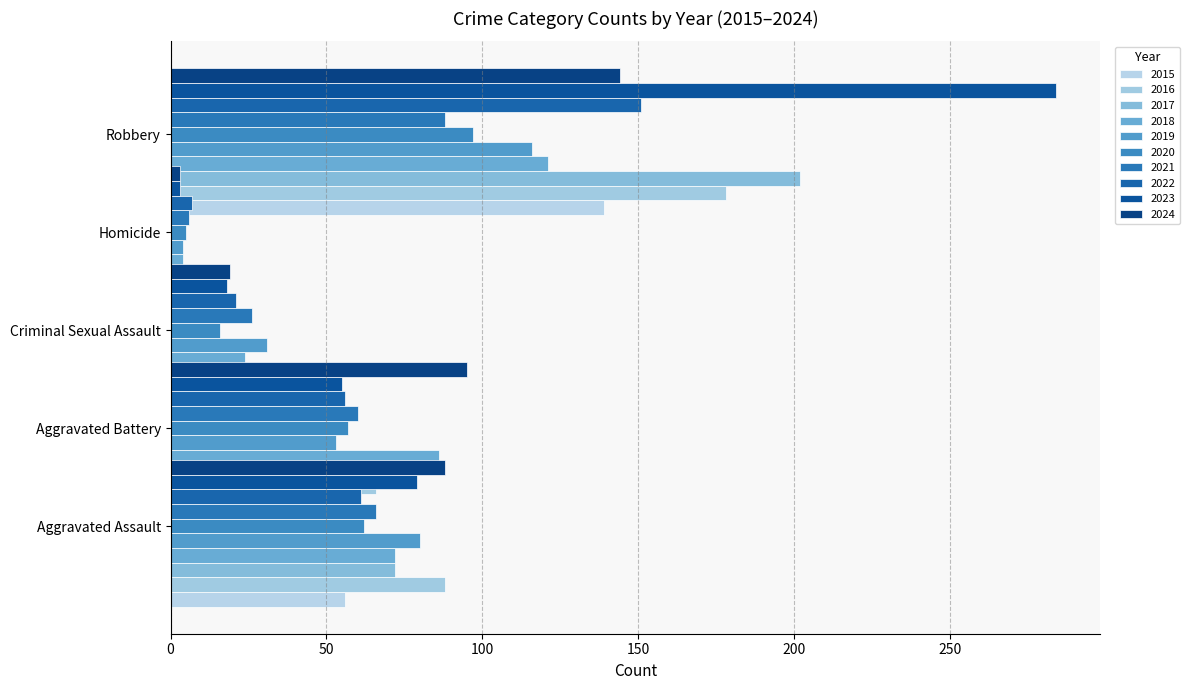

Between 2016 and 2017, which series saw the biggest shift?

Robbery